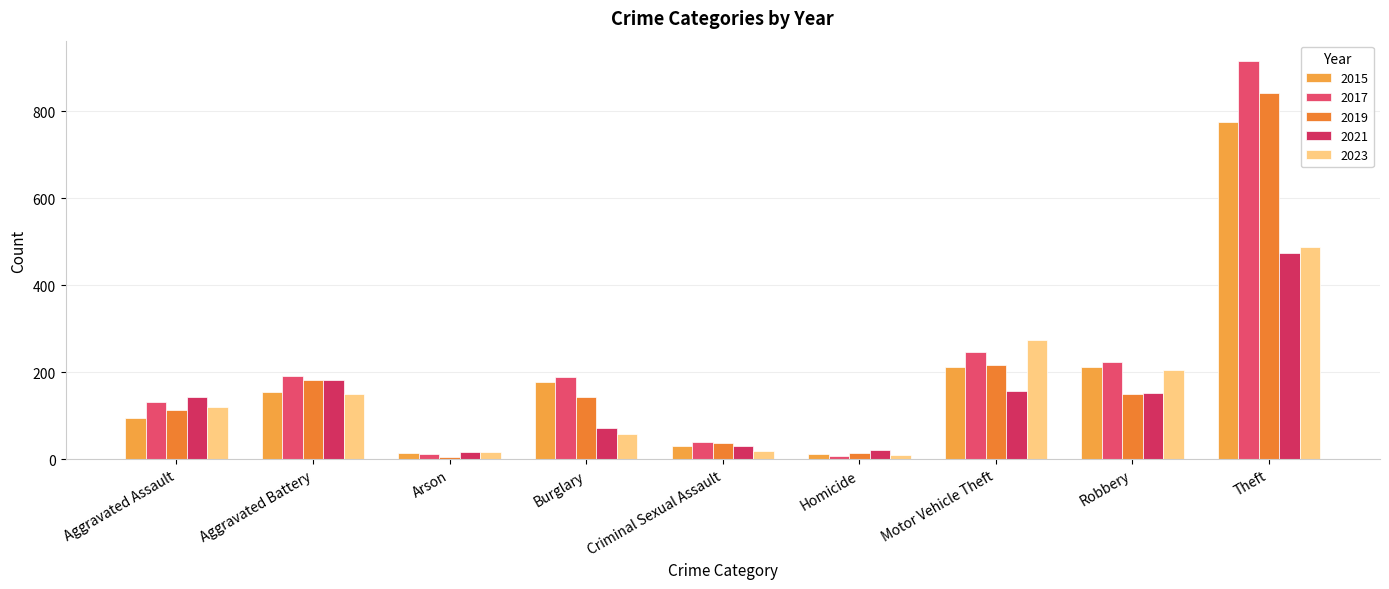

How many categories are shown in the chart?

9